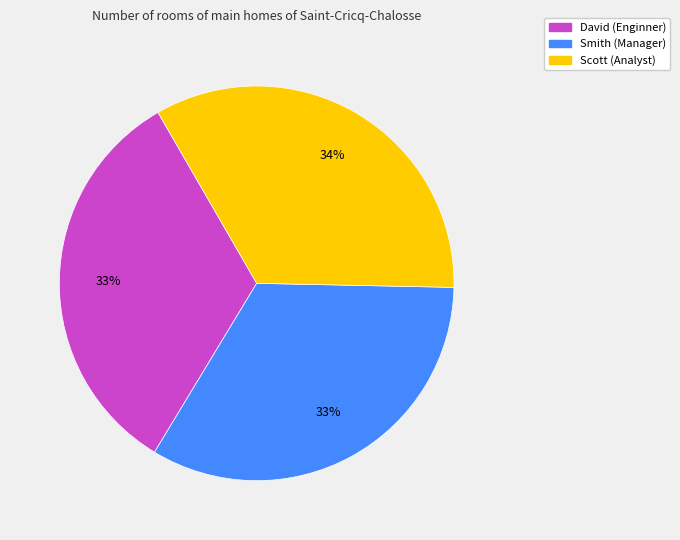

Is it true that David is 22% of the pie?

False